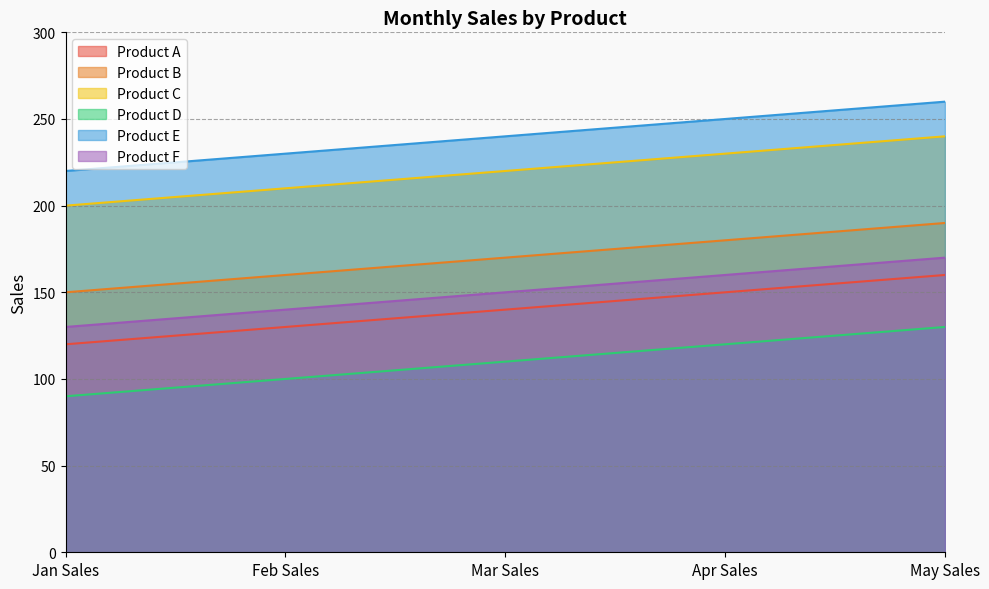

What is the difference between the maximum and minimum values in the Product A series?

40